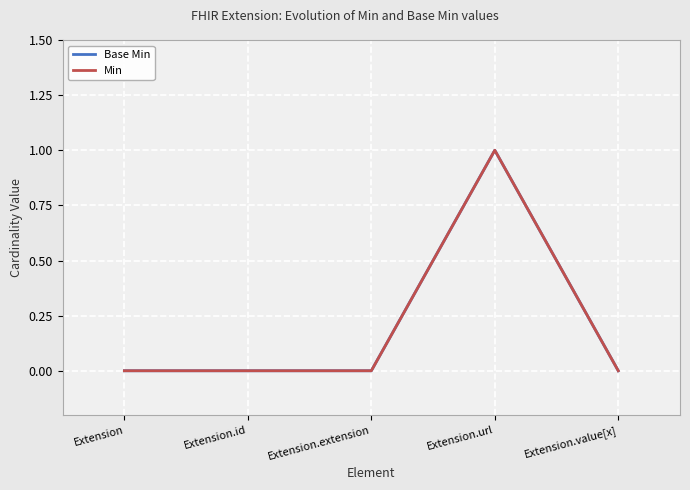

Is the value of Min at Extension.url greater than the value of Base Min at Extension.url?

No